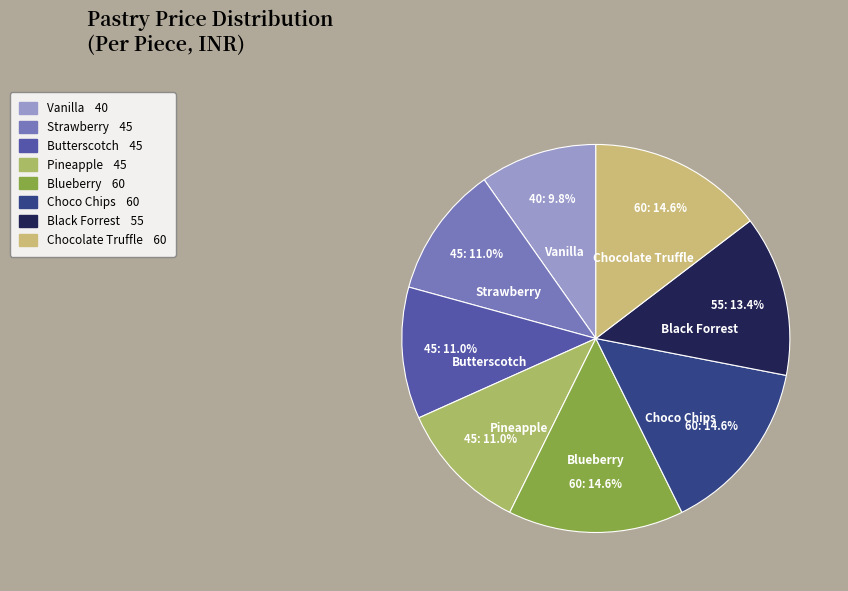

Which slice is the smallest?

Vanilla